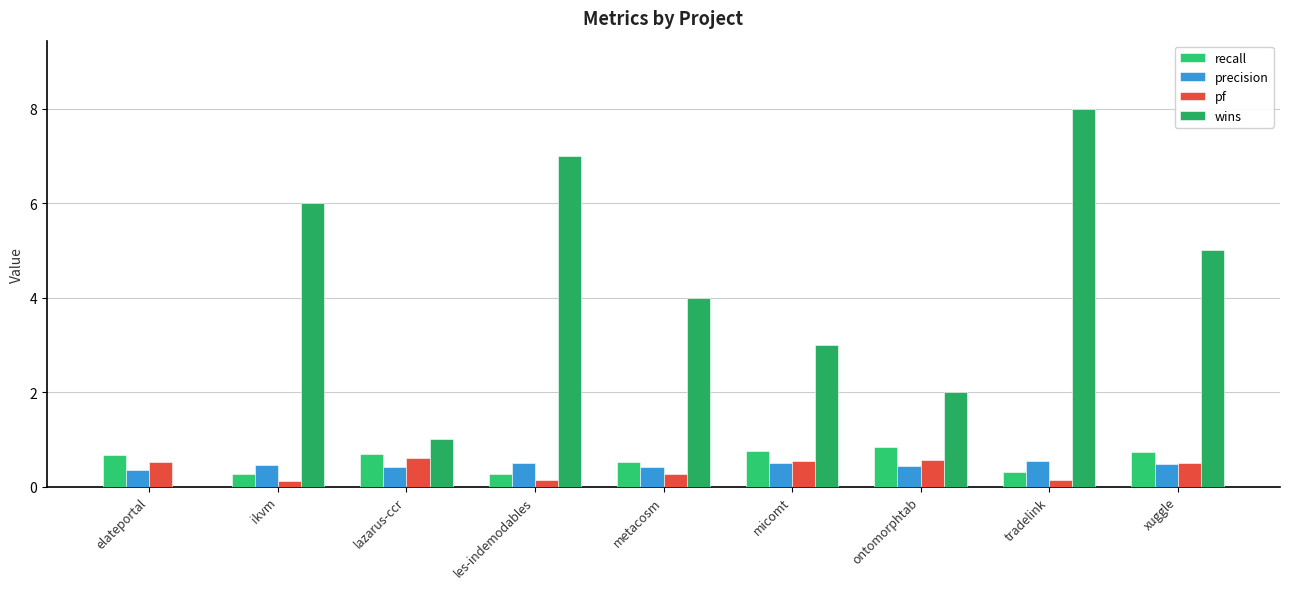

What is the average value of the recall series?

0.6